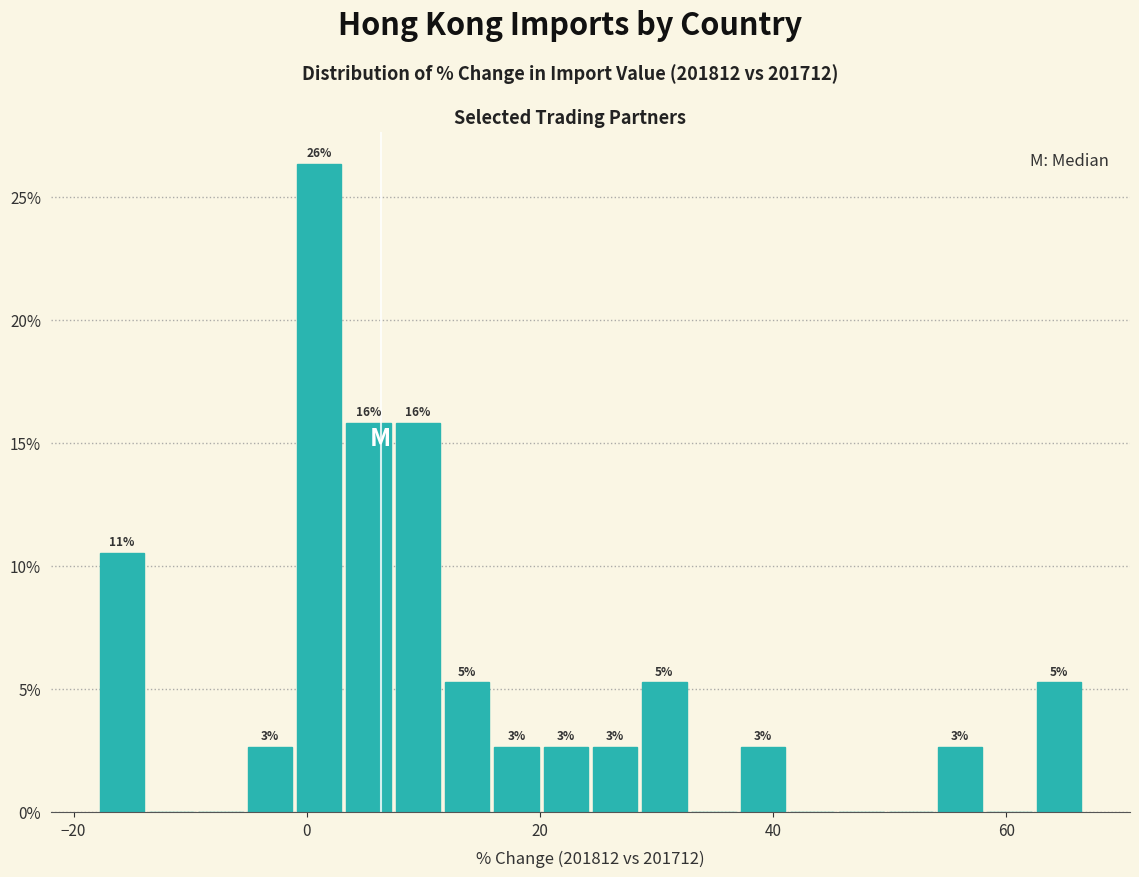

Around what value on the x-axis is the tallest bar? Give the approximate position of its centre, as read against the axis.

2